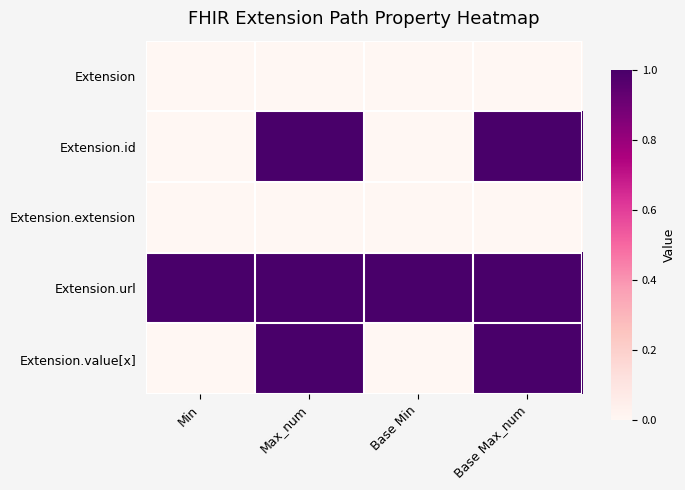

Which label corresponds to the smallest value in the chart?

Min